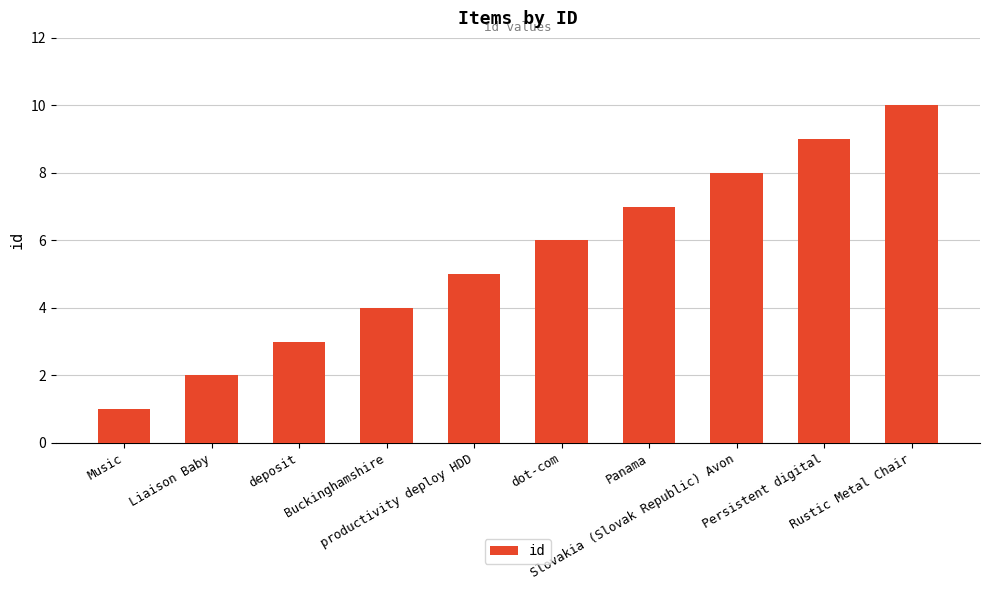

How many bars are there in total?

10